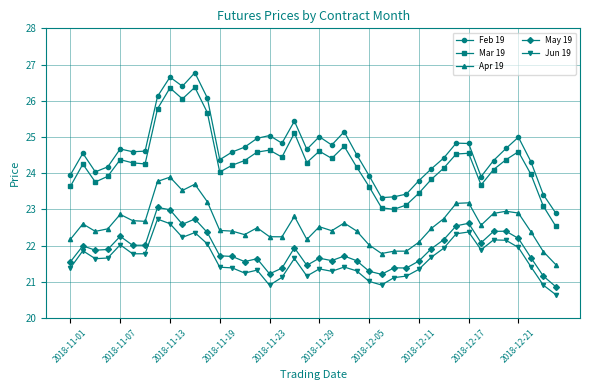

What is the greatest value displayed?

26.8